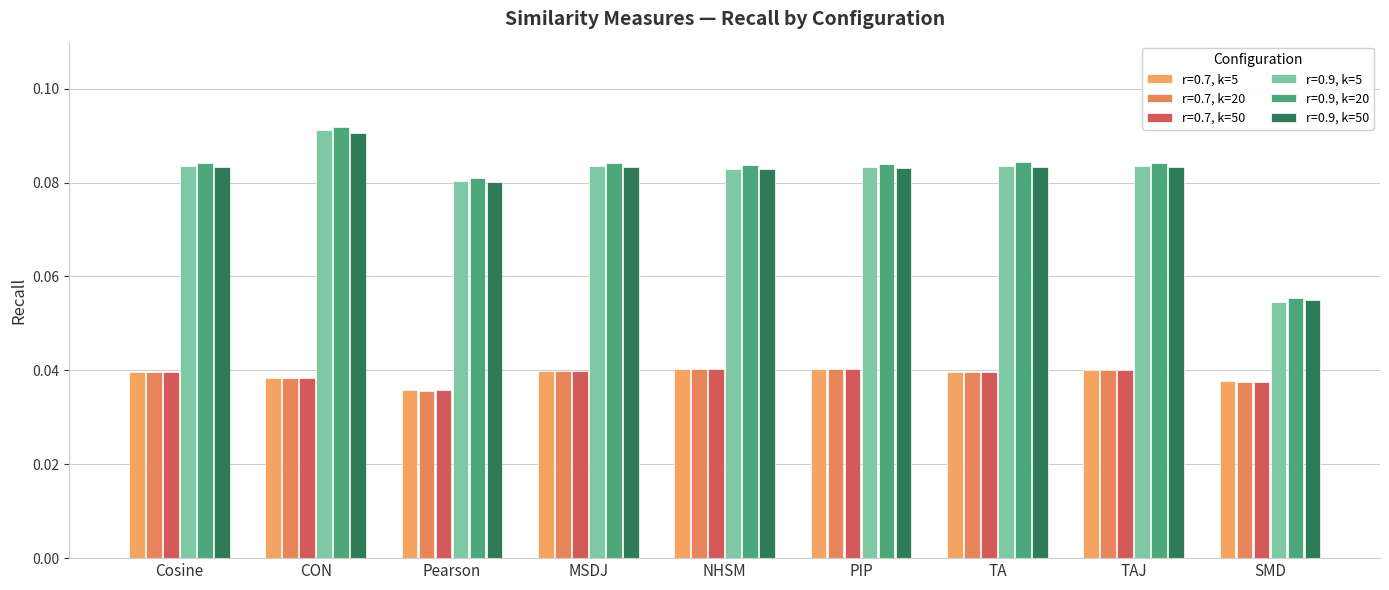

Which series has the widest spread of values?

r=0.9, k=5